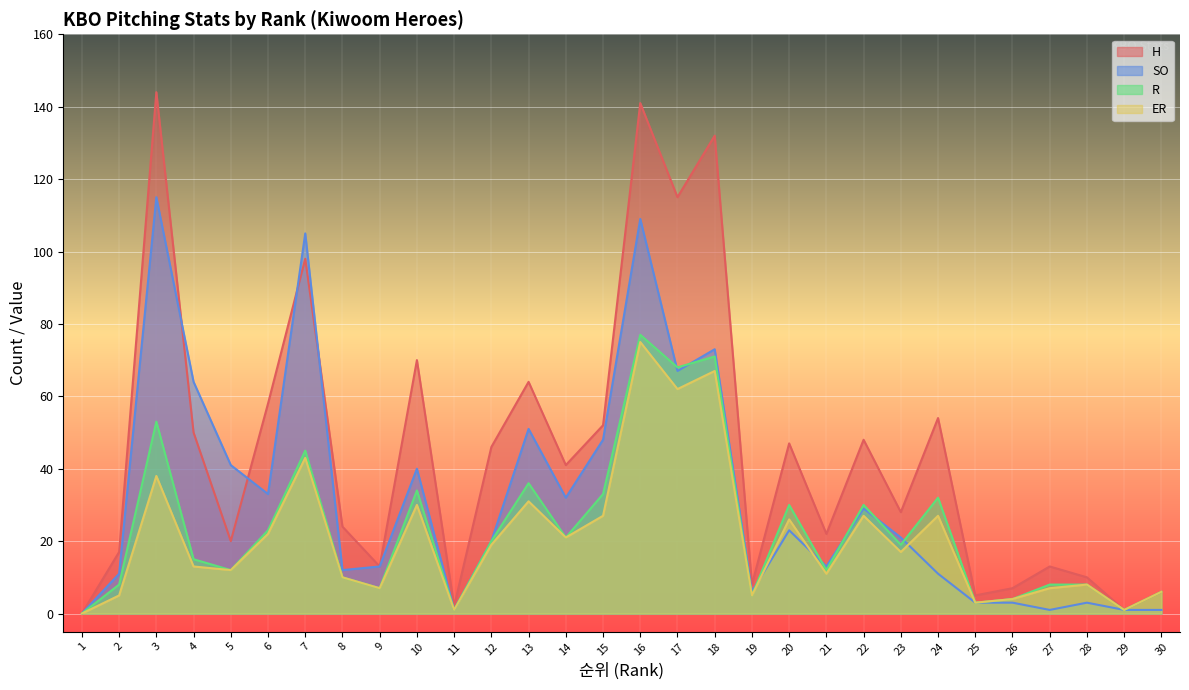

What is the value of the SO point at the 24th from the left?

11